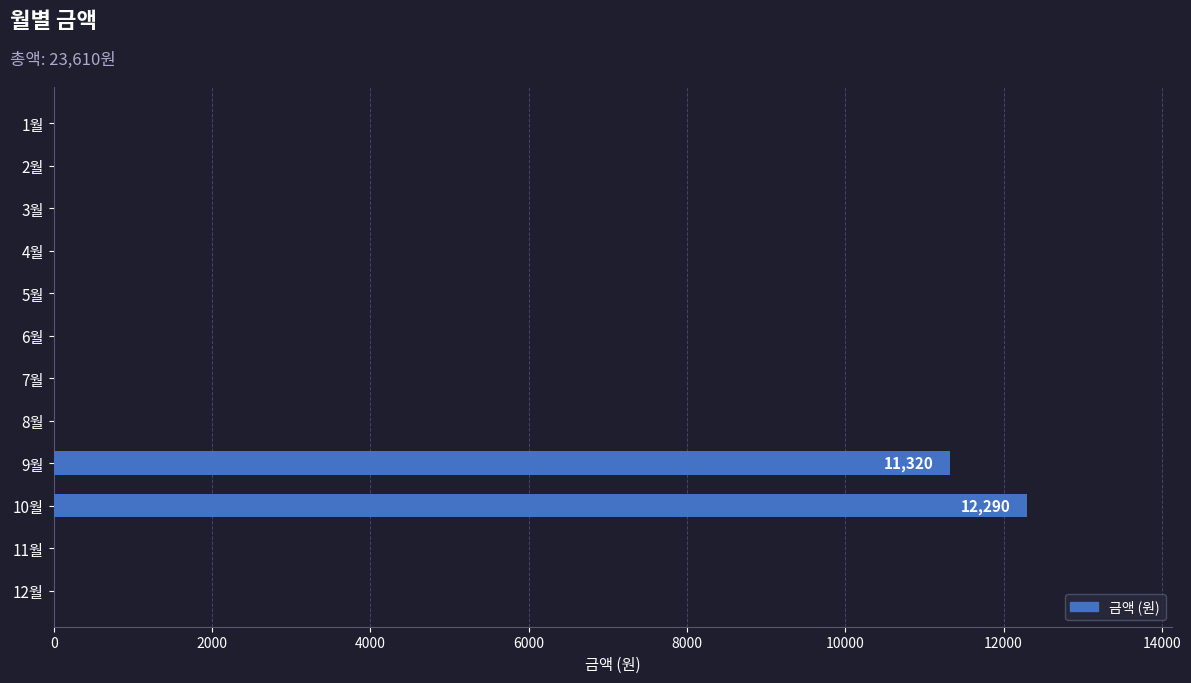

At which label is the value closest to 6145?

9월